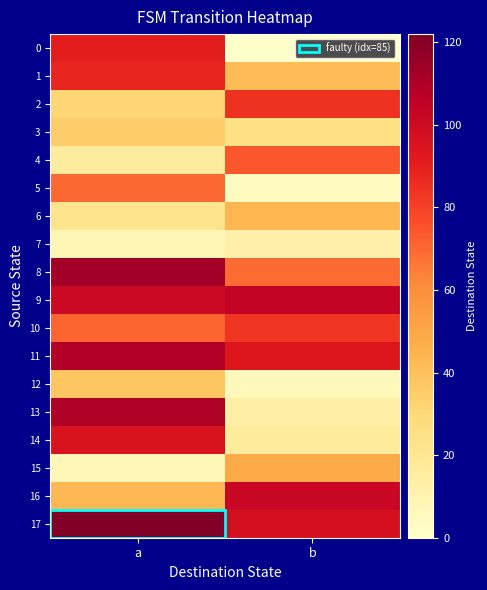

At b, list the series in order from largest to smallest.

9, 16, 17, 11, 2, 10, 4, 8, 15, 6, 1, 3, 14, 13, 7, 12, 5, 0